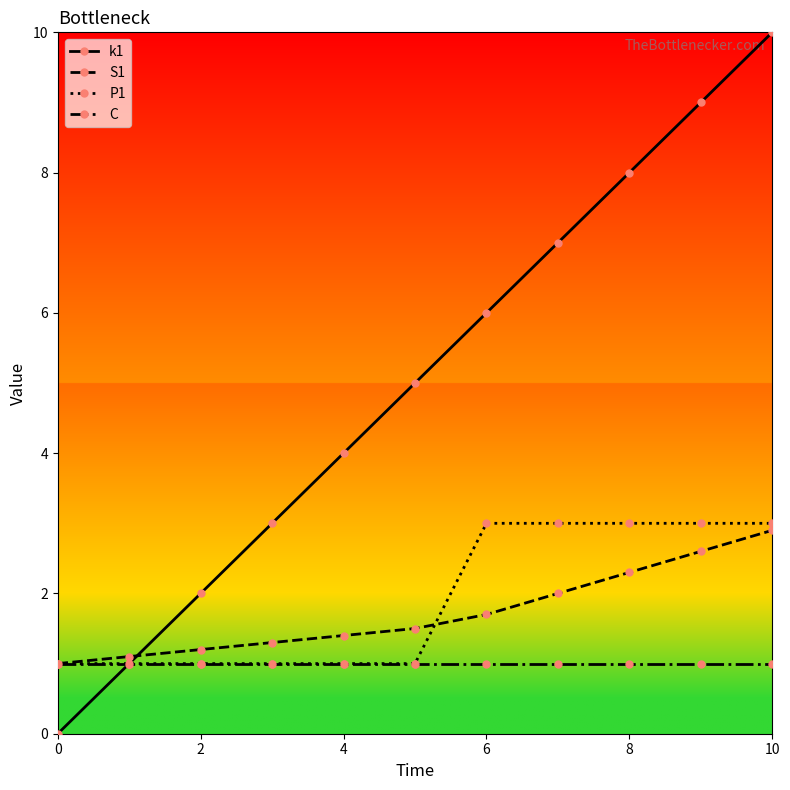

Which series has the largest range (max minus min)?

k1